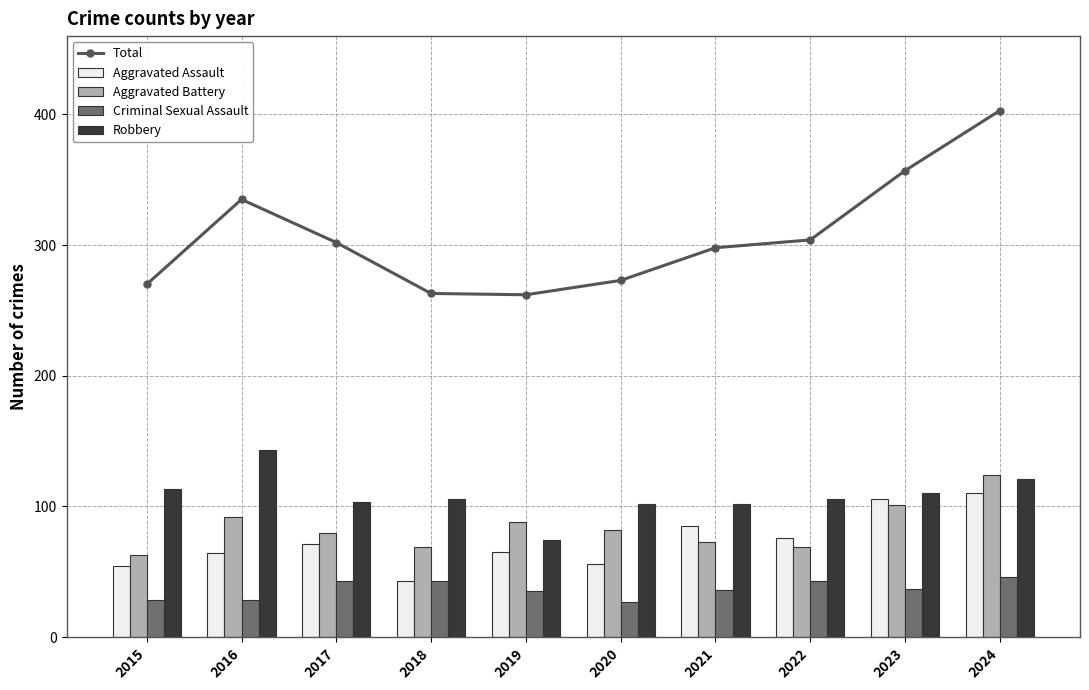

Count the number of data series in this chart.

5